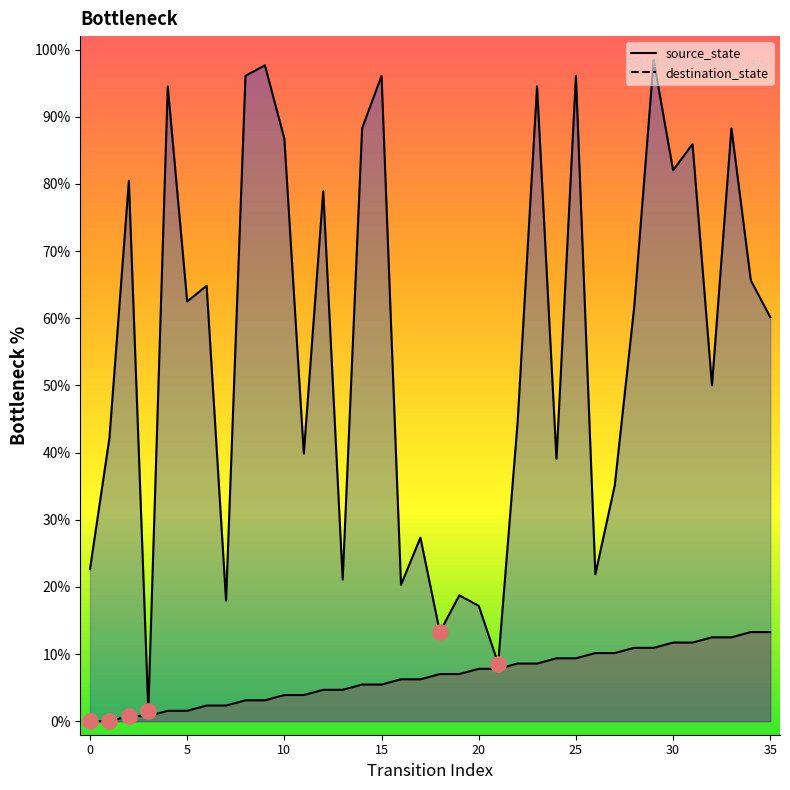

Is the value of source_state at 20 greater than the value of destination_state at 35?

No